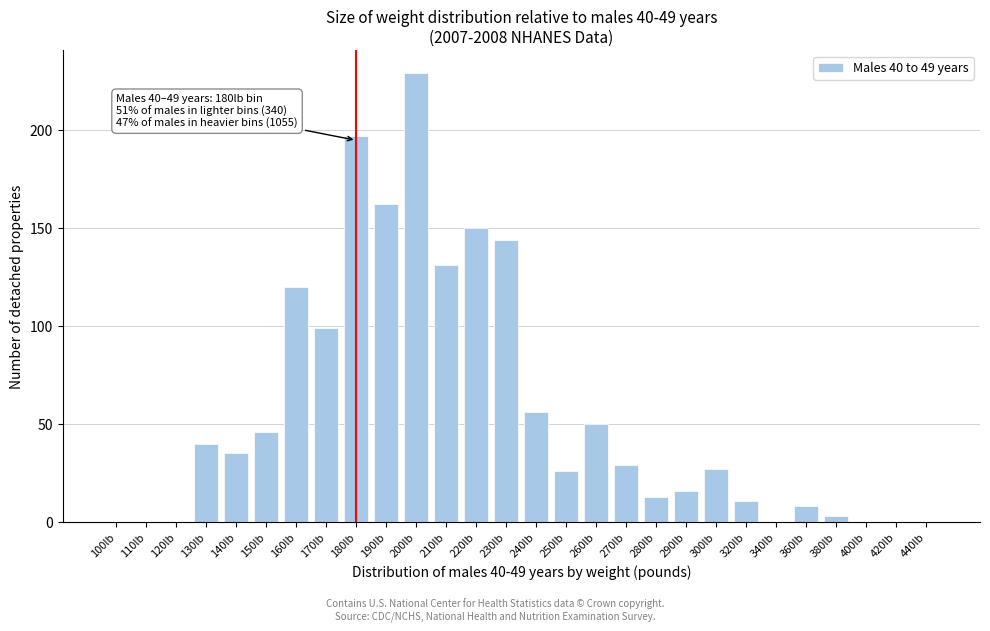

At which category does the chart reach its peak across all series?

200lb